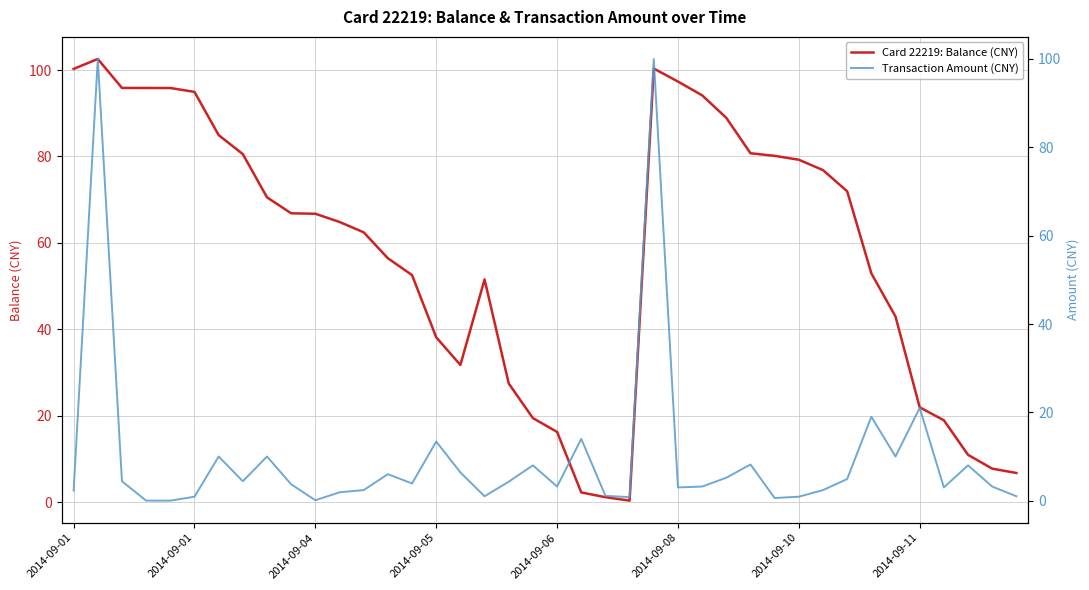

What are all the series names shown in the legend?

Card 22219: Balance (CNY), Transaction Amount (CNY)